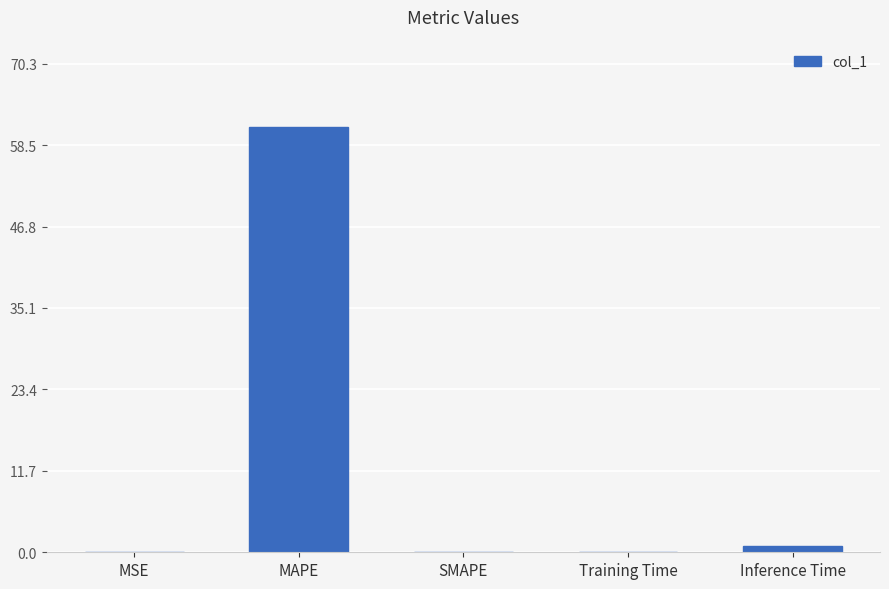

At which category does the chart reach its peak across all series?

MAPE